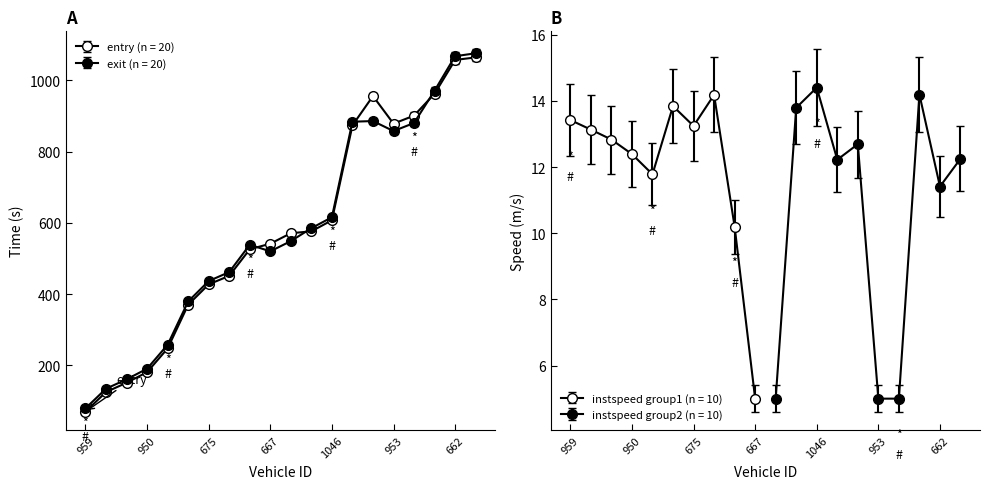

How many times do entry and exit cross each other?

4